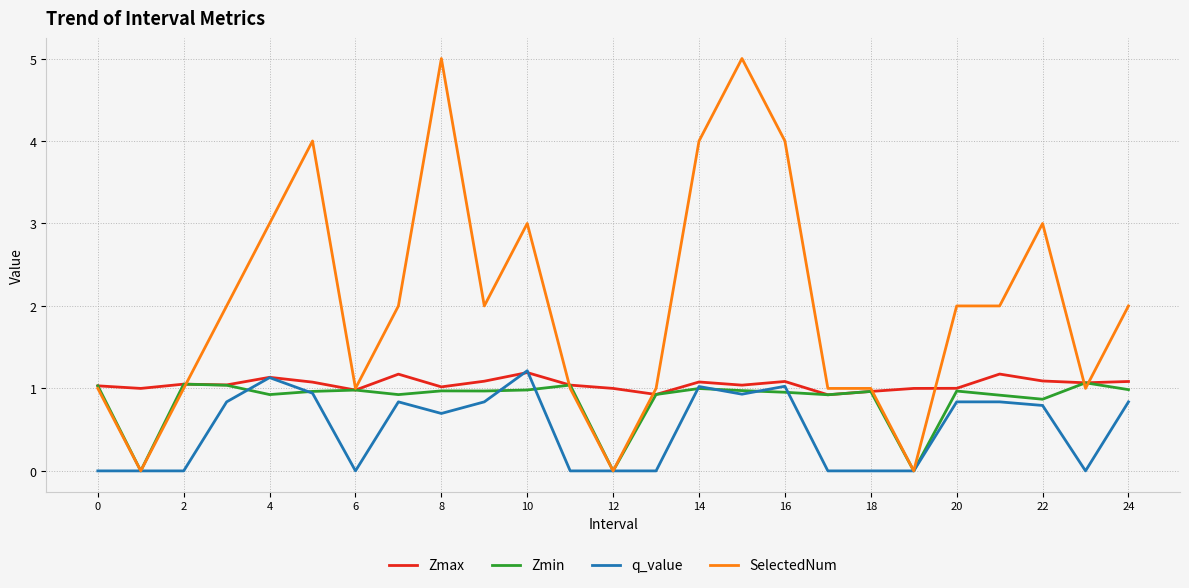

Which series has the largest total across all categories?

SelectedNum